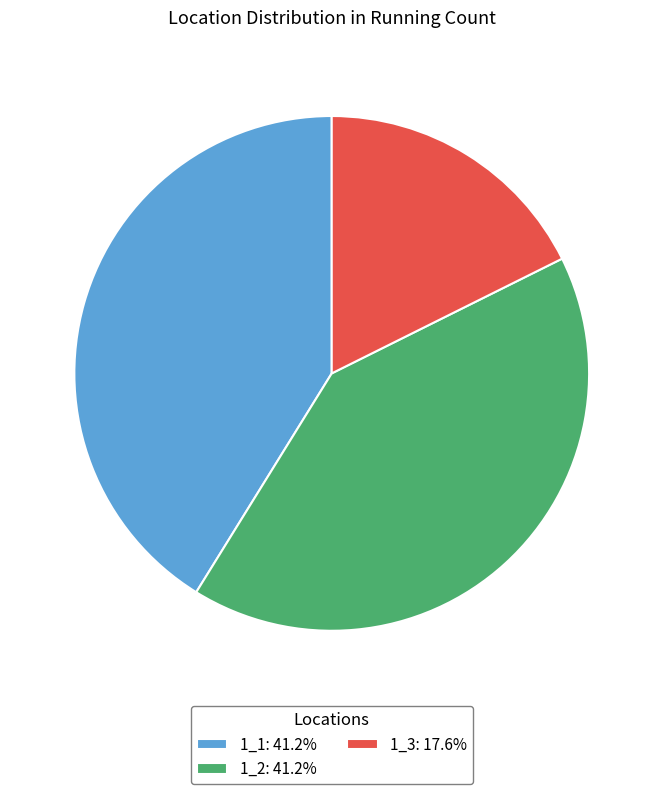

Count the number of slices in the pie.

3